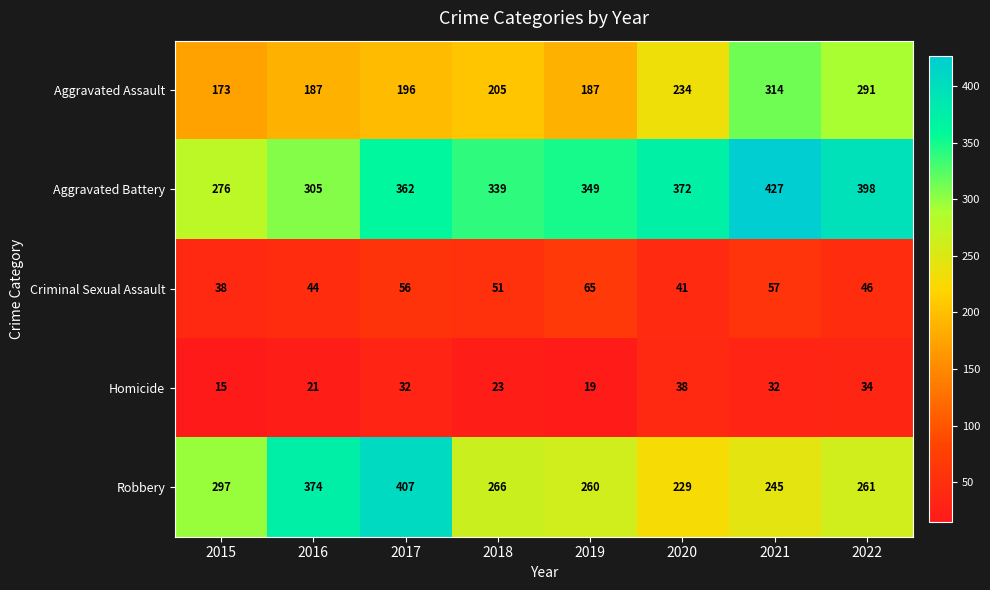

Where is Robbery nearest to the value 318?

2015